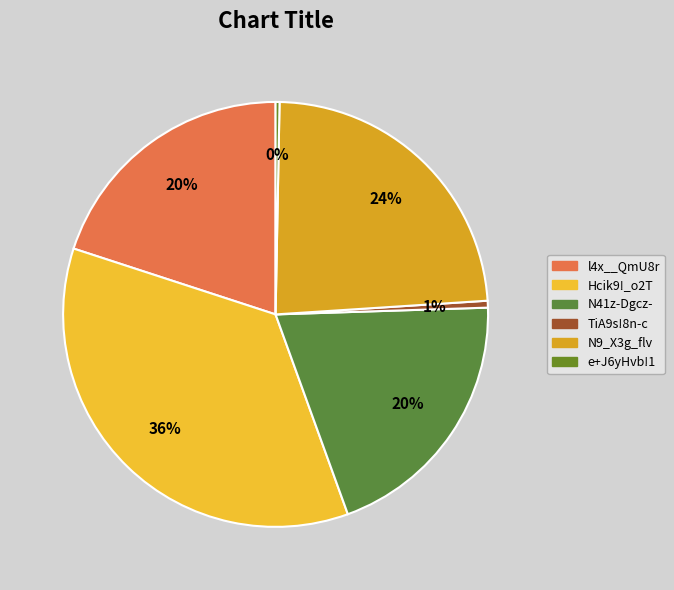

How many slices are in this pie chart?

6